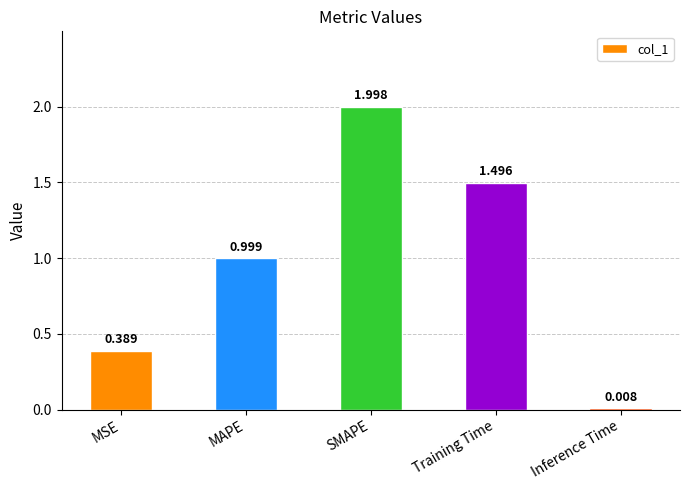

What is the maximum value shown in the chart?

2.0